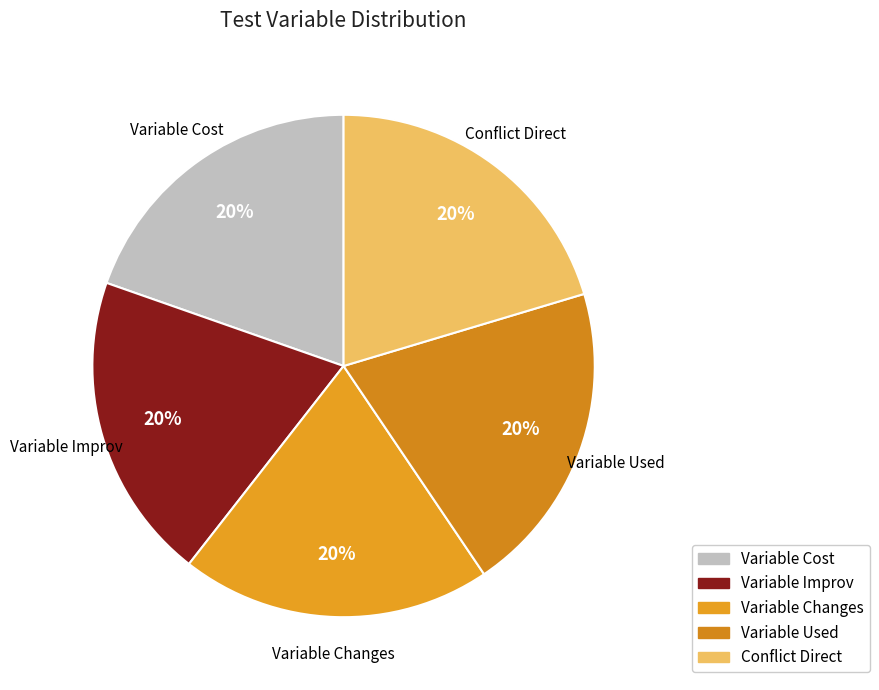

Combined, do Conflict Direct and Variable Changes account for over 50%?

No